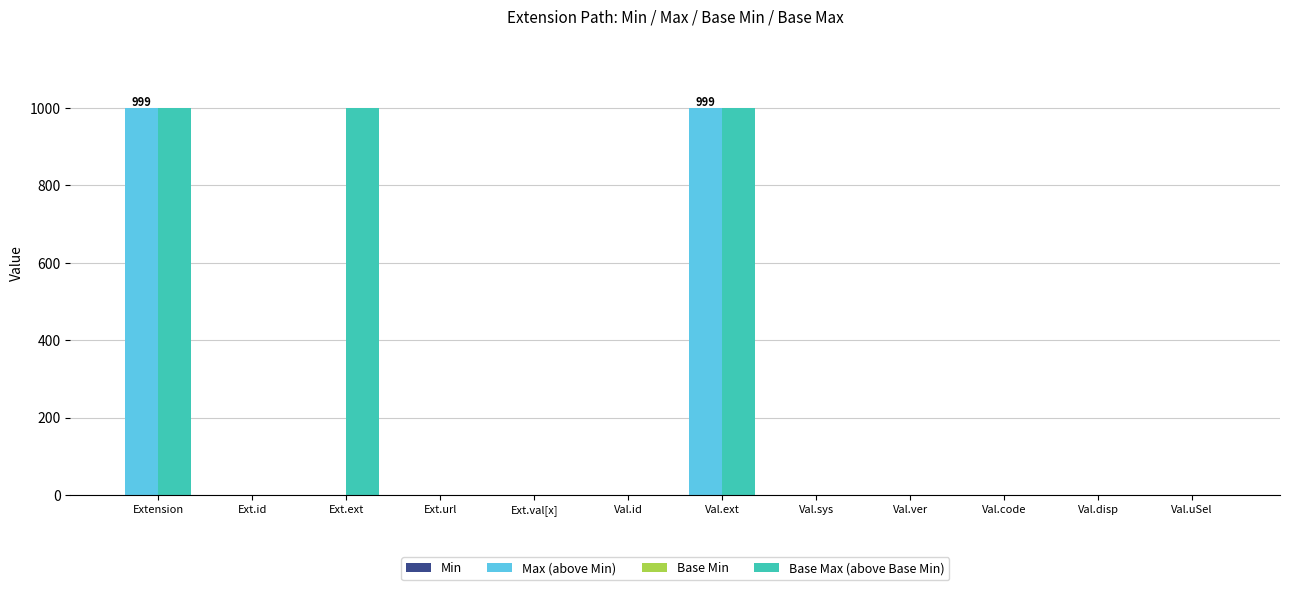

At how many categories does at least one series exceed 494?

3